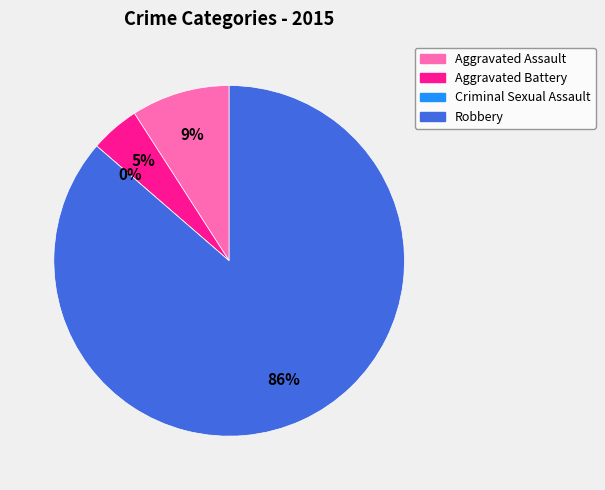

Is there any slice that represents more than half of the pie?

Yes